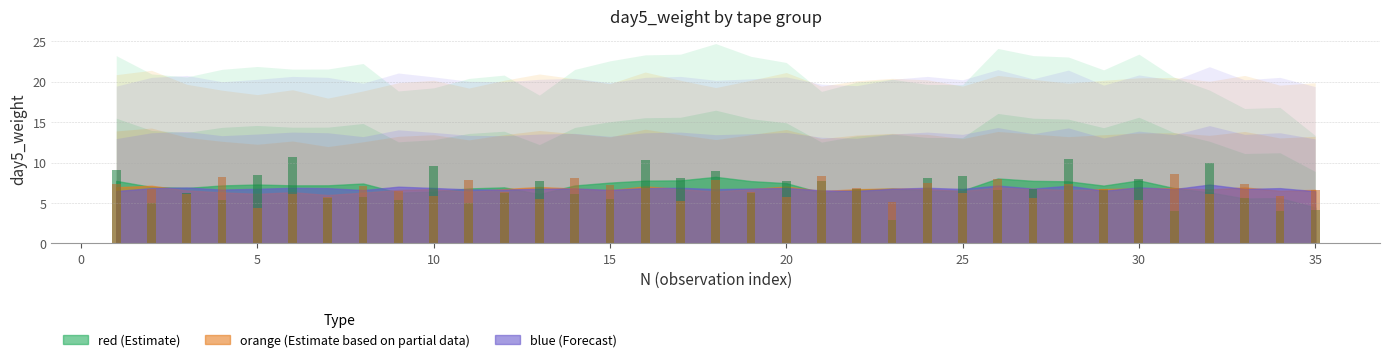

How many data points in orange are above 6?

25